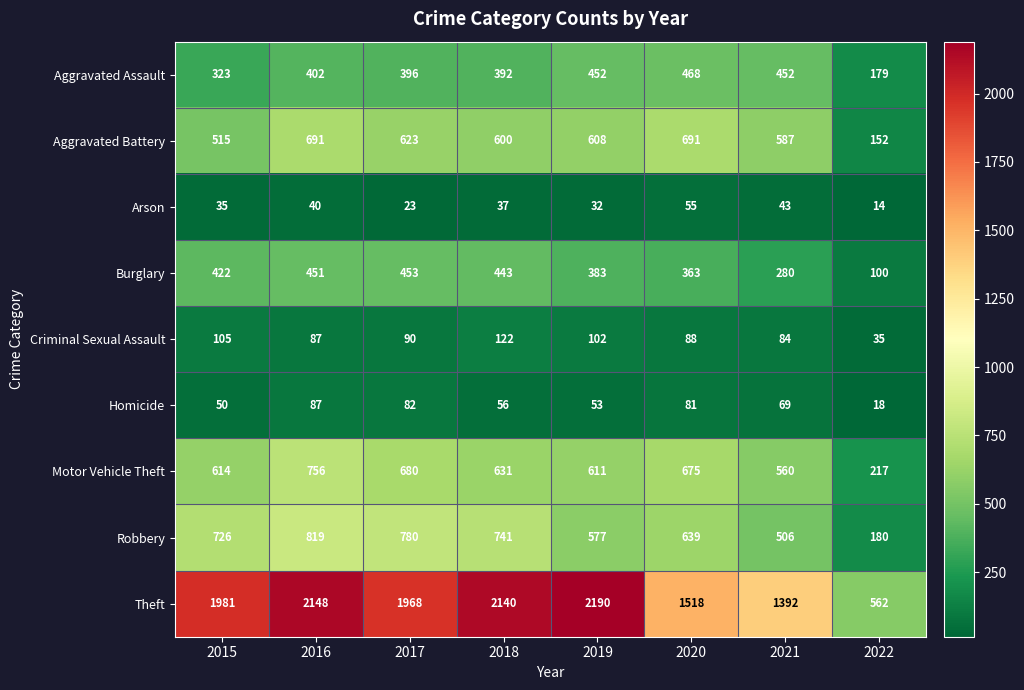

Where is Burglary nearest to the value 276?

2021